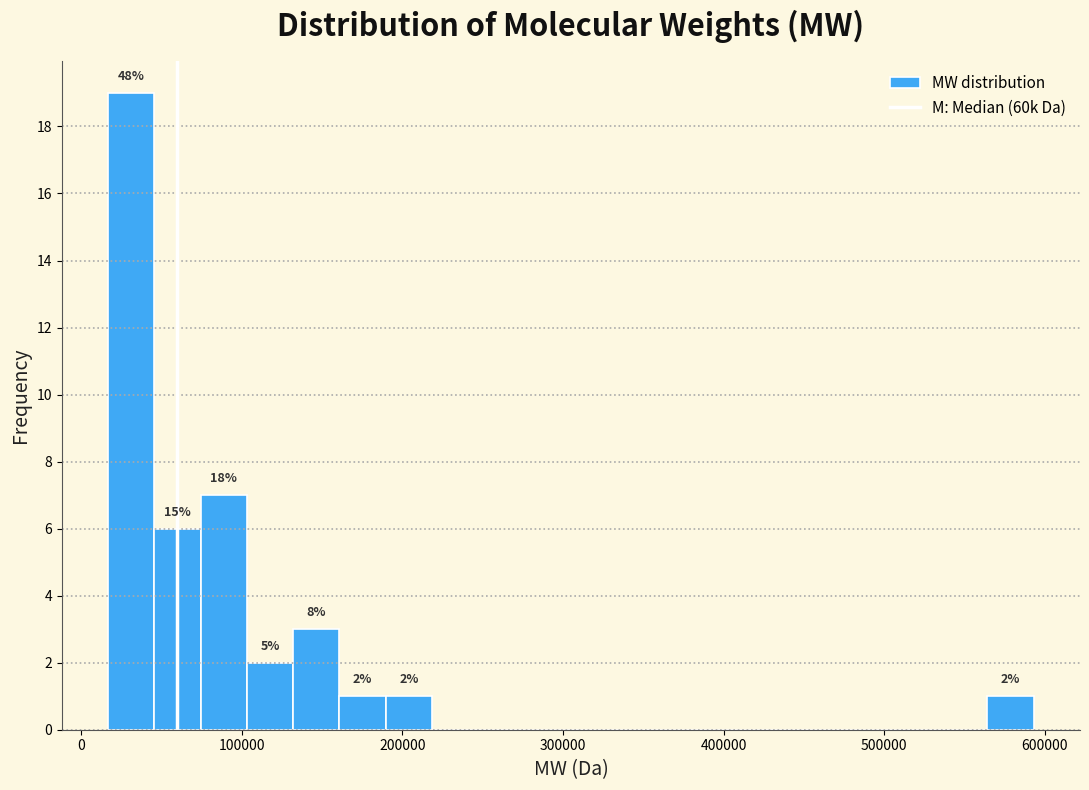

Around what value on the x-axis is the tallest bar? Give the approximate position of its centre, as read against the axis.

30000